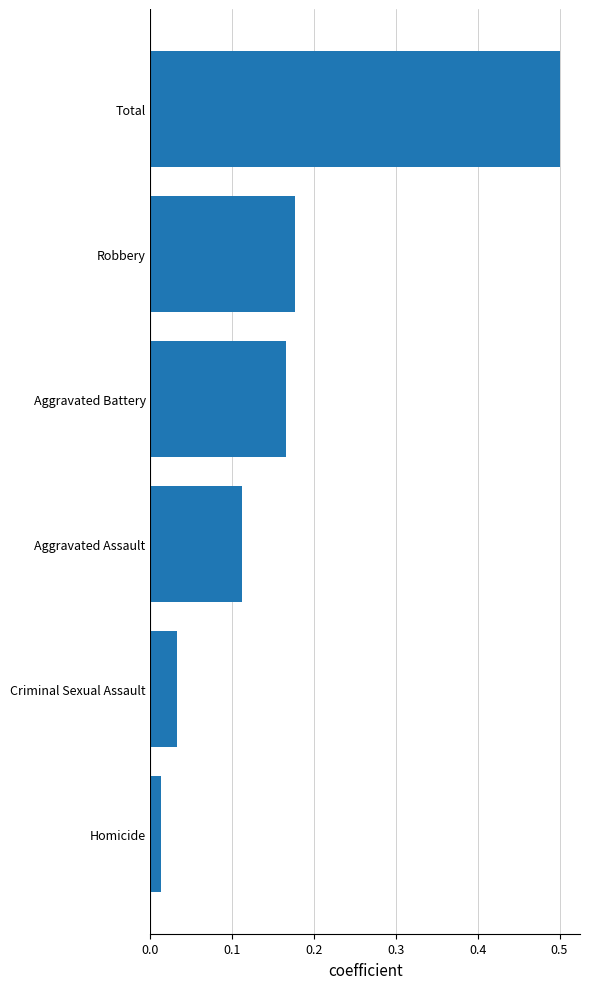

The value at Aggravated Battery is 0.1. True or false?

False